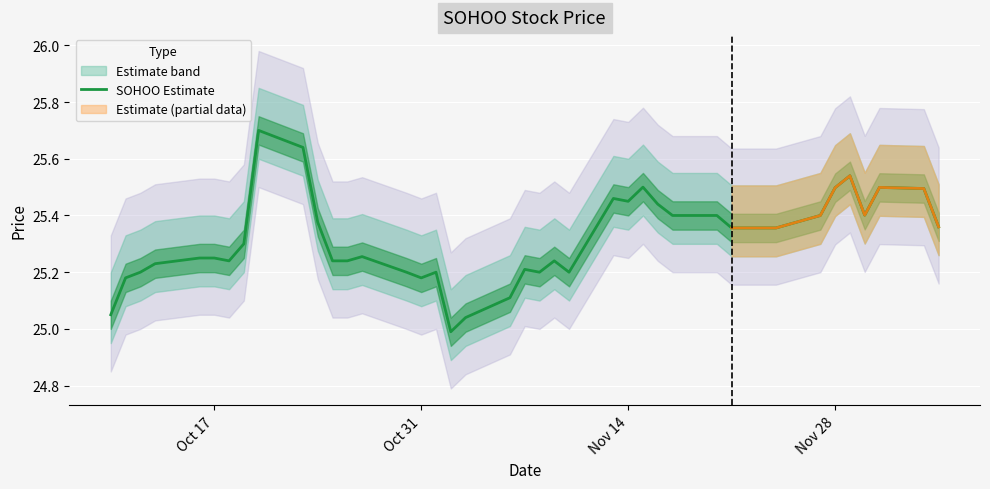

Reading left to right, transcribe all the data shown in this chart.

25.0	25.2	25.2	25.2	25.2	25.2	25.2	25.3	25.7	25.6	25.4	25.2	25.2	25.3	25.2	25.2	25.2	25.0	25.0	25.1	25.2	25.2	25.2	25.2	25.5	25.5	25.5	25.4	25.4	25.4	25.4	25.4	25.4	25.4	25.5	25.5	25.4	25.5	25.5	25.4